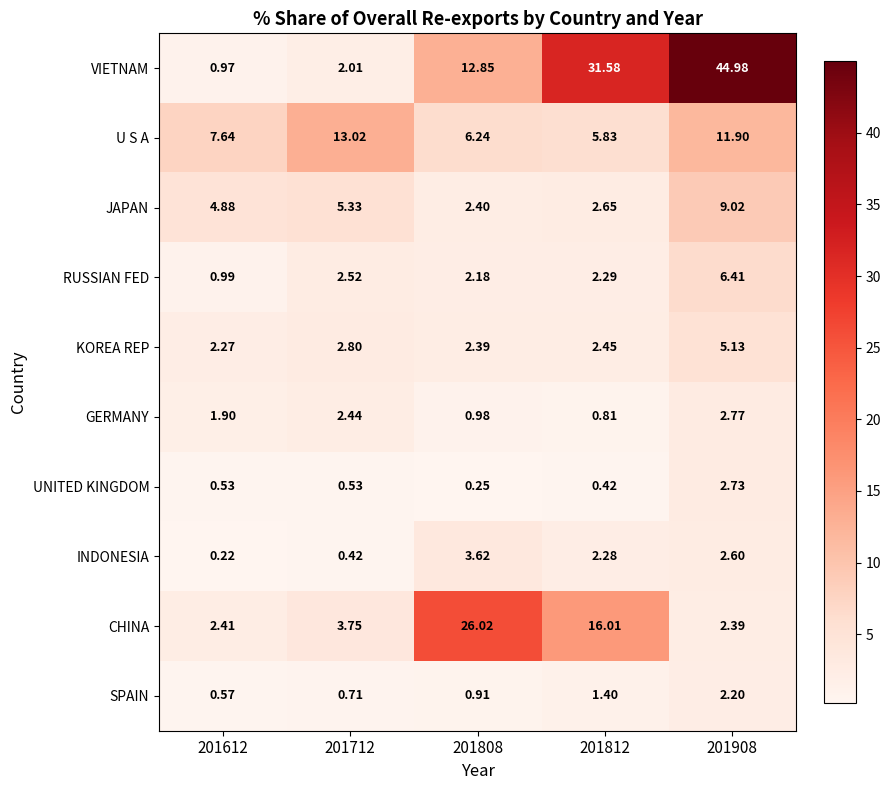

Which series has the widest spread of values?

VIETNAM